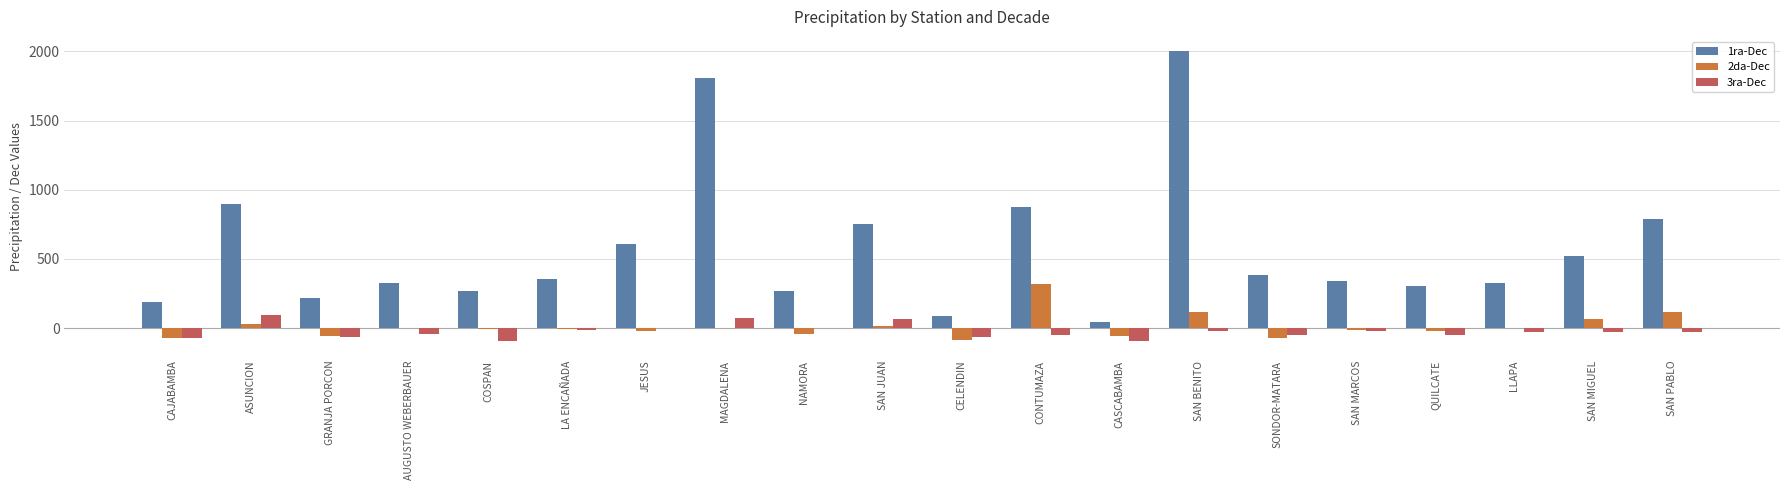

What is the sum of all 3ra-Dec values?

-485.1